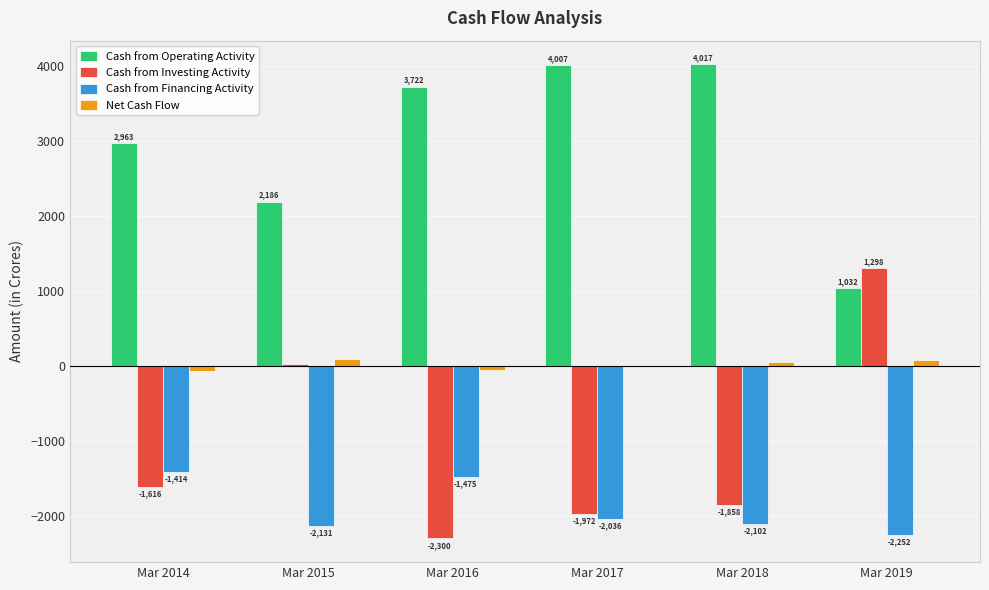

The Cash from Operating Activity series shows 836 at Mar 2014. True or false?

False